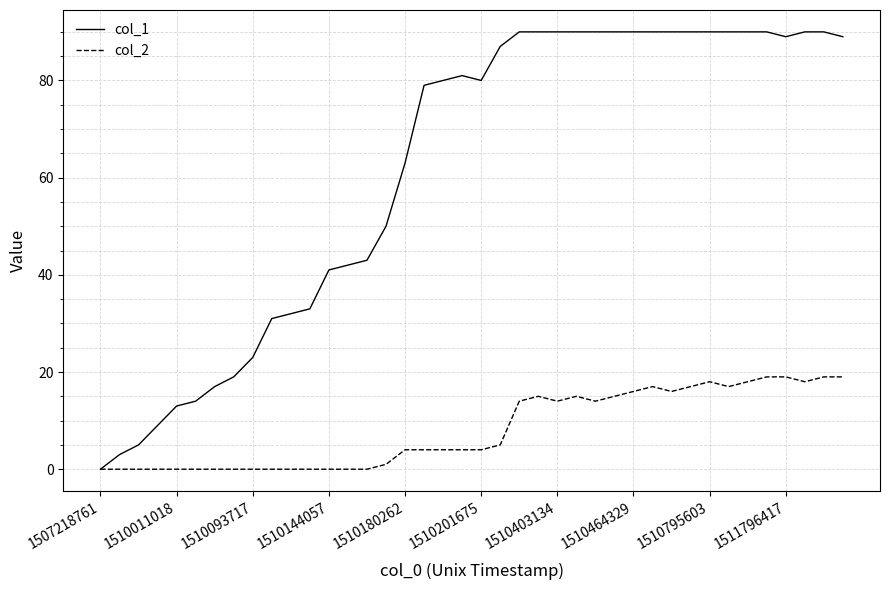

List the series in order of their peak value, lowest first.

col_2, col_1